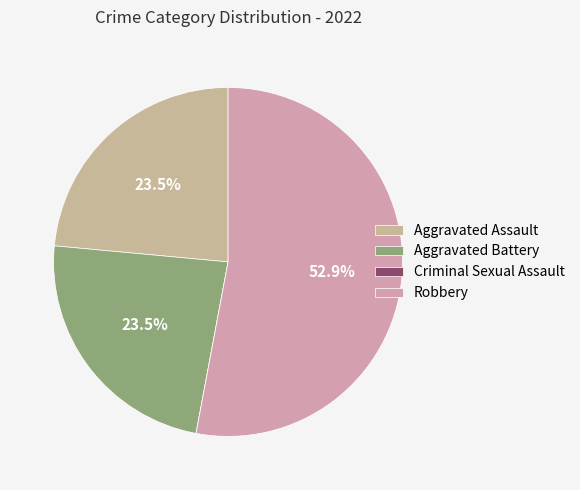

Which category has the biggest portion of the pie?

Robbery